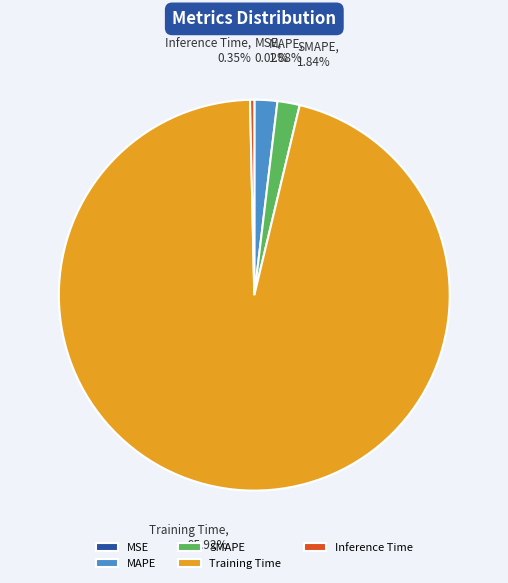

To the nearest percent, what is the difference between the largest and smallest slice percentages?

96%